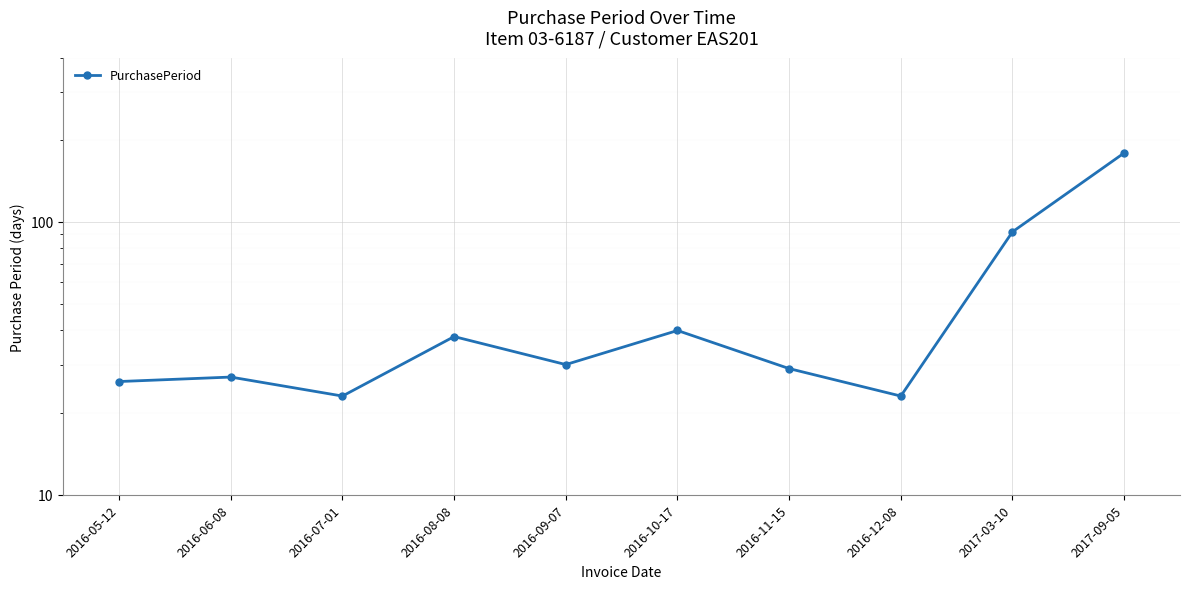

Reading right to left, extract all data points from this chart.

179	92	23	29	40	30	38	23	27	26